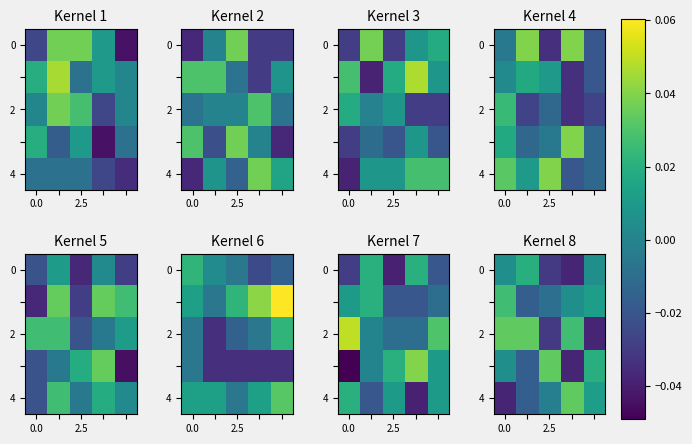

How many data points does each series have?

5